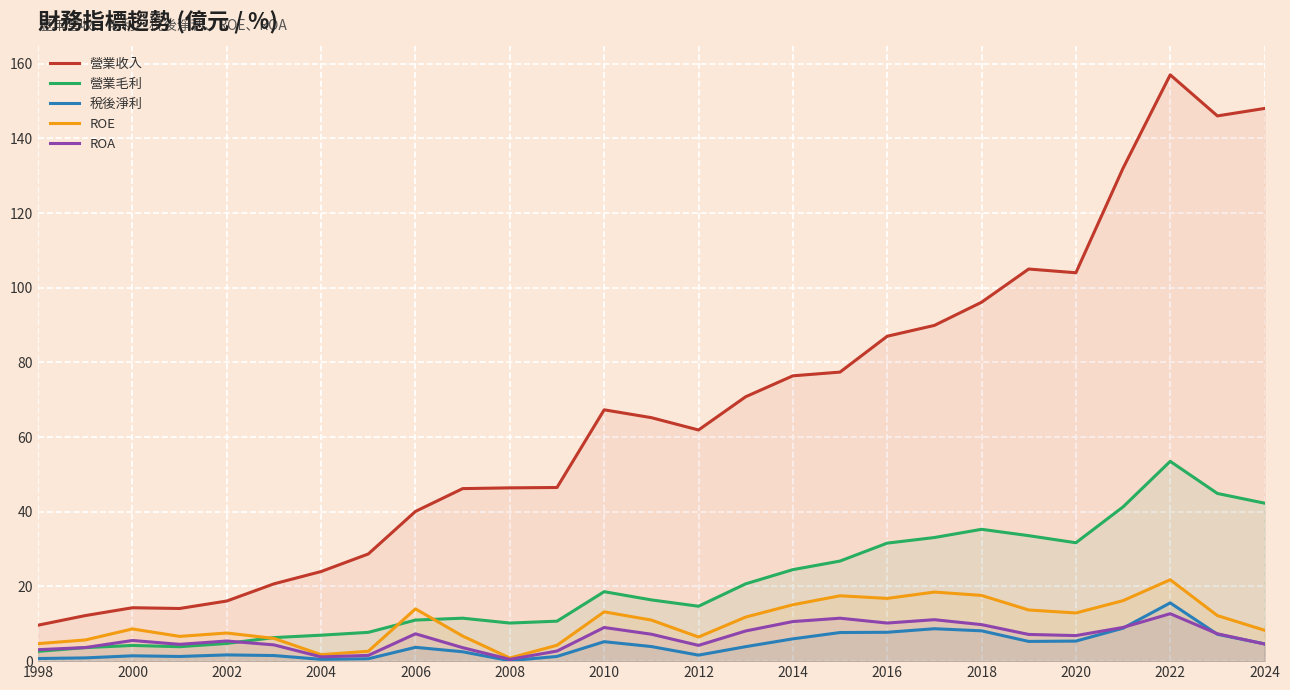

Which category has the highest value across all series?

2022